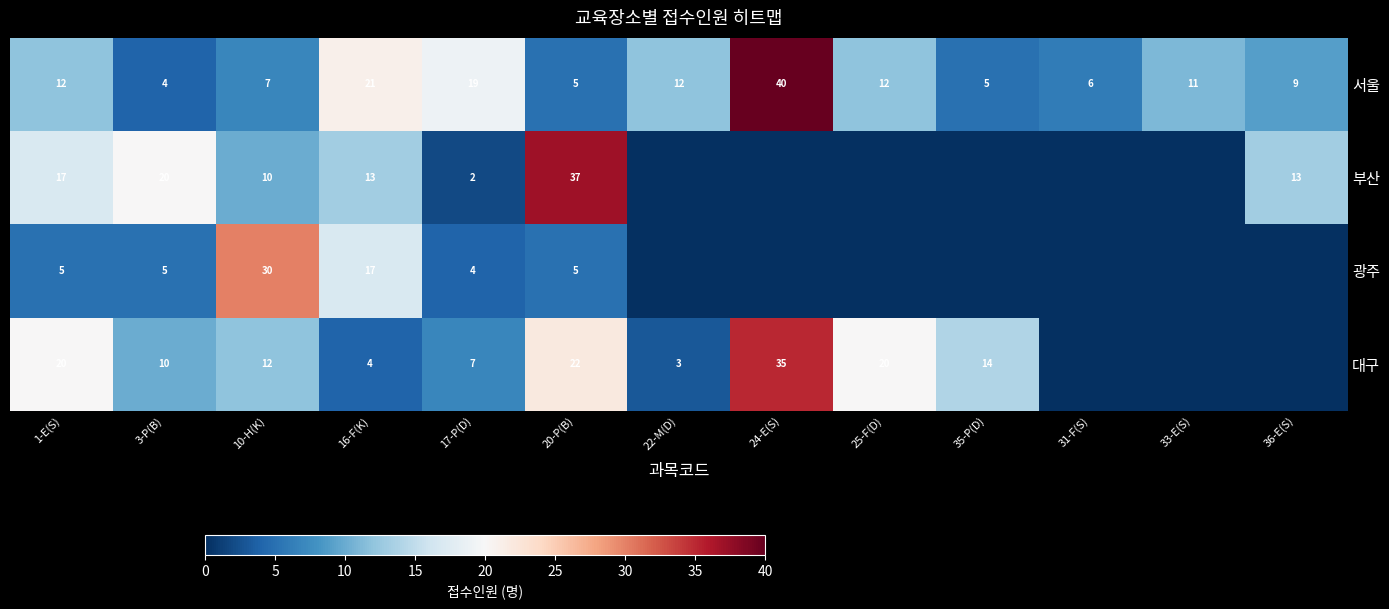

The 대구 series shows 5 at 22-M(D). True or false?

False